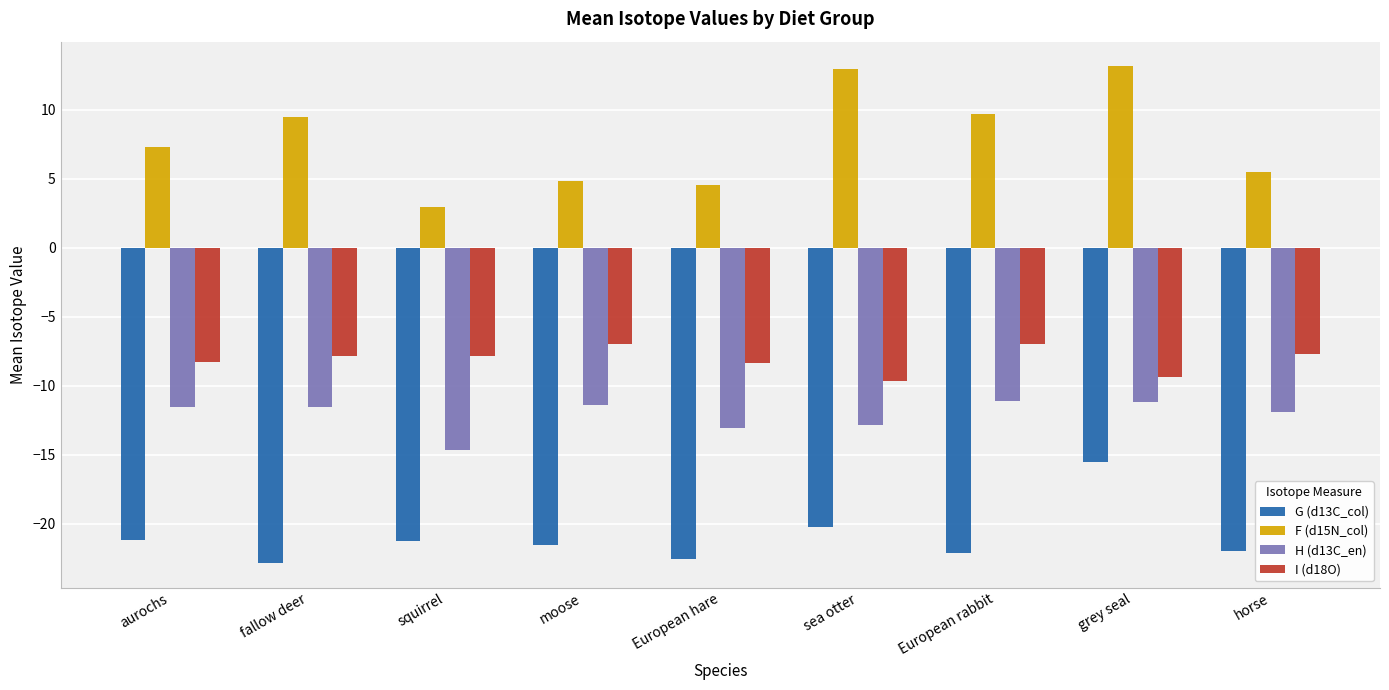

What is the difference between the maximum and minimum values in the G (d13C_col) series?

7.3